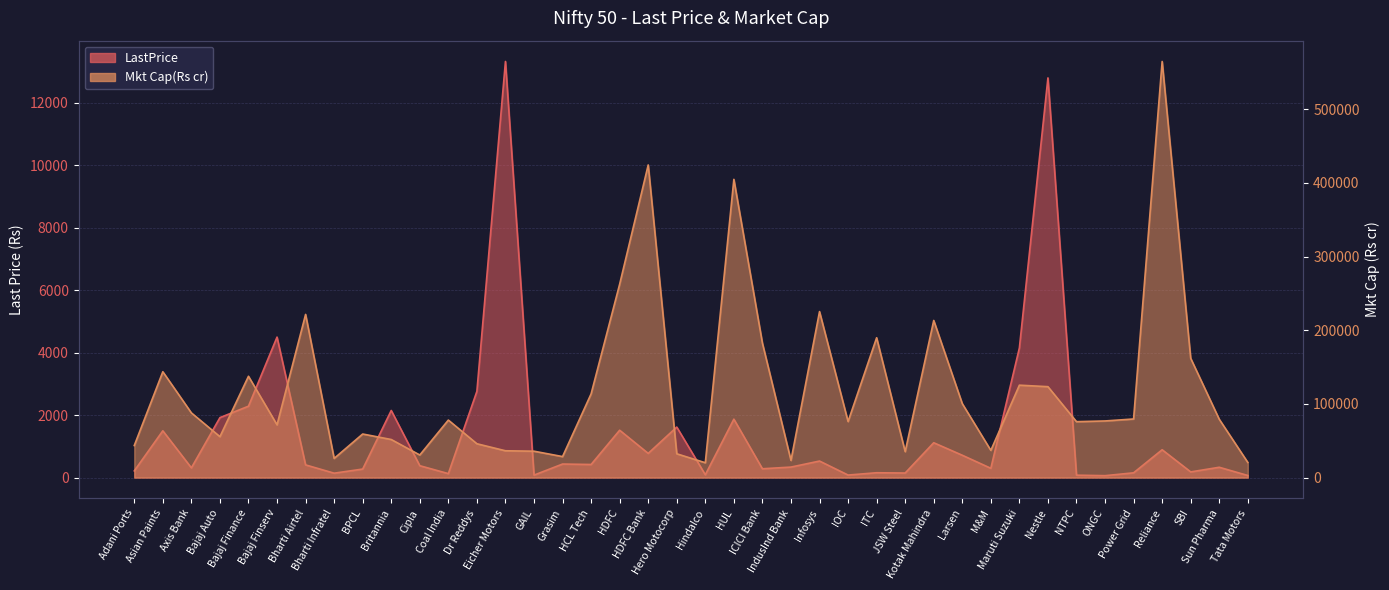

Reading left to right, extract all data points from this chart.

LastPrice: 214.1	1498.0	311.3	1920.0	2285.9	4499.0	406.1	140.5	272.6	2149.0	380.0	126.7	2763.1	13326.7	78.7	433.3	418.9	1516.2	774.1	1617.5	89.7	1870.4	282.0	336.0	529.1	80.8	154.4	145.6	1115.5	715.1	297.0	4152.6	12800.4	76.7	61.1	152.1	891.2	181.4	330.0	66.6
Mkt Cap(Rs cr): 43499.8	143692.6	87831.5	55558.5	137540.1	71595.9	221522.9	25987.0	59144.7	51676.6	30636.9	78050.9	45915.0	36389.2	35798.1	28502.4	113675.4	262602.4	424461.2	32307.8	20137.4	404908.1	182524.2	23302.8	225354.2	76066.4	189853.5	35194.7	213326.1	100392.3	36922.8	125443.3	123416.0	75891.2	76865.5	79546.3	564955.5	161937.1	79178.1	20572.5